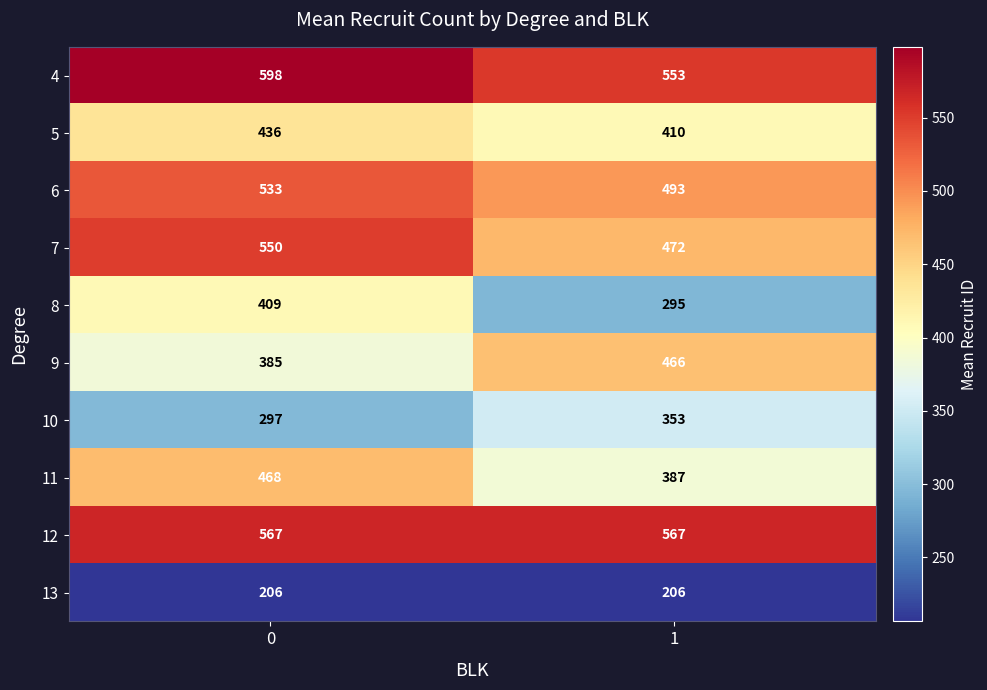

Reading right to left, extract all data points from this chart.

4: 1=553	0=598
5: 1=410	0=436
6: 1=493	0=533
7: 1=472	0=550
8: 1=295	0=409
9: 1=466	0=385
10: 1=353	0=297
11: 1=387	0=468
12: 1=567	0=567
13: 1=206	0=206